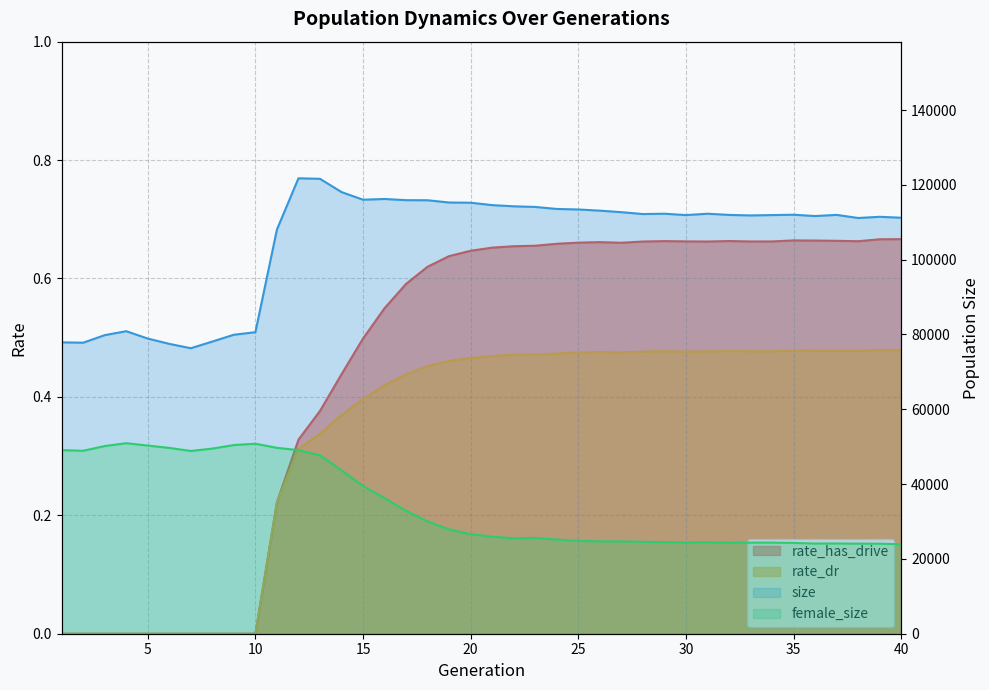

How many values in rate_has_drive are above zero?

30